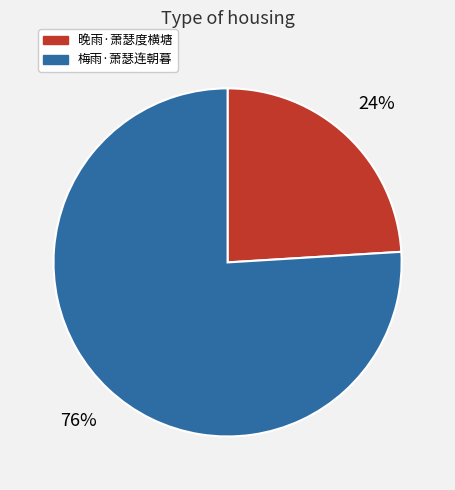

To the nearest percent, what is the combined percentage of 梅雨·萧瑟连朝暮 and 晚雨·萧瑟度横塘?

100%